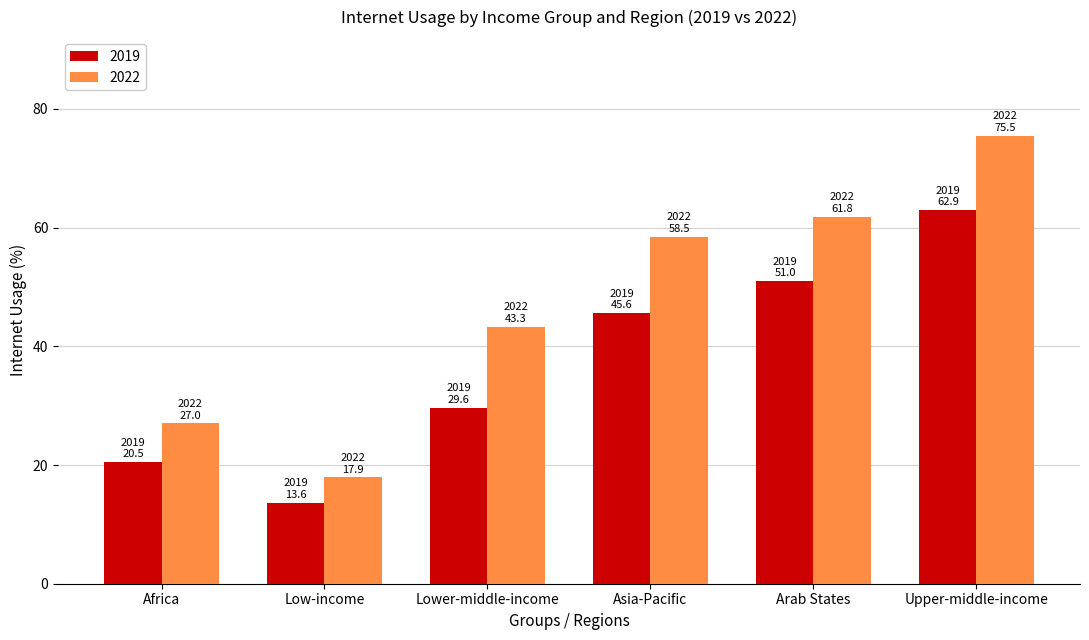

What is the difference between the maximum and minimum values in the 2019 series?

49.3